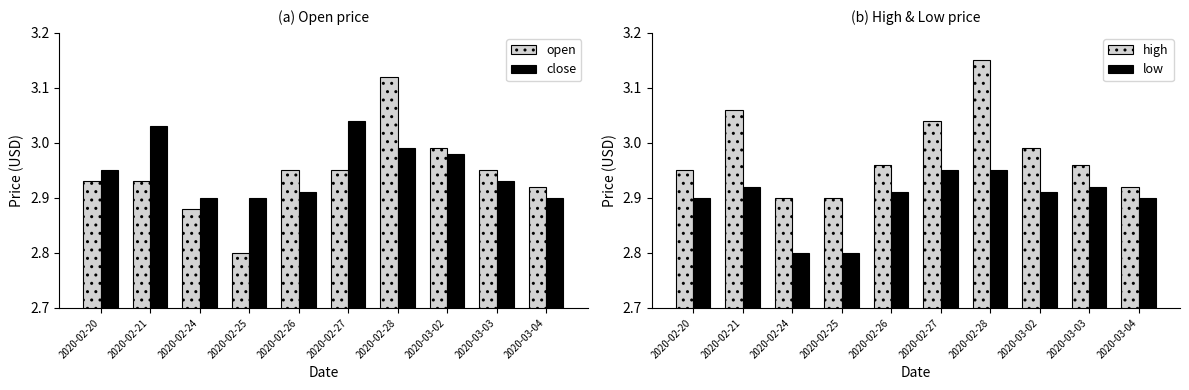

The value of high at 2020-02-20 is 3.0. True or false?

True